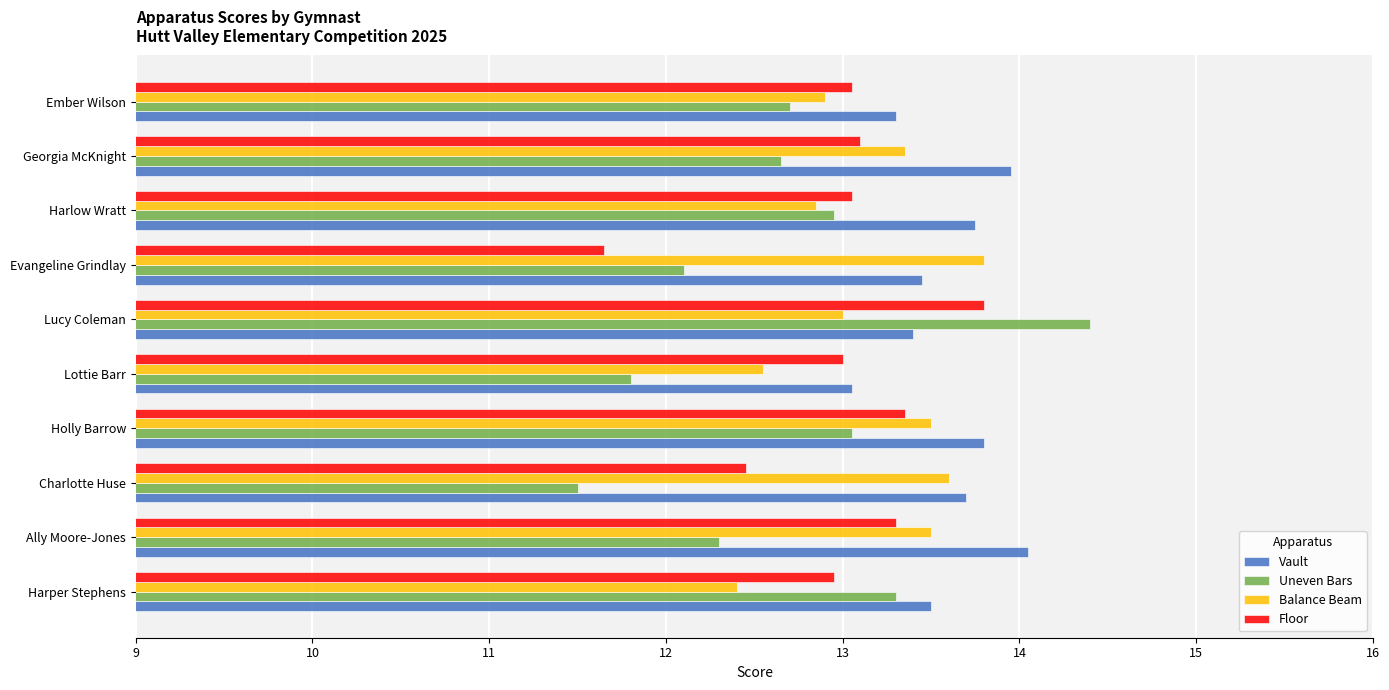

The value of Floor at Holly Barrow is 13.3. True or false?

True